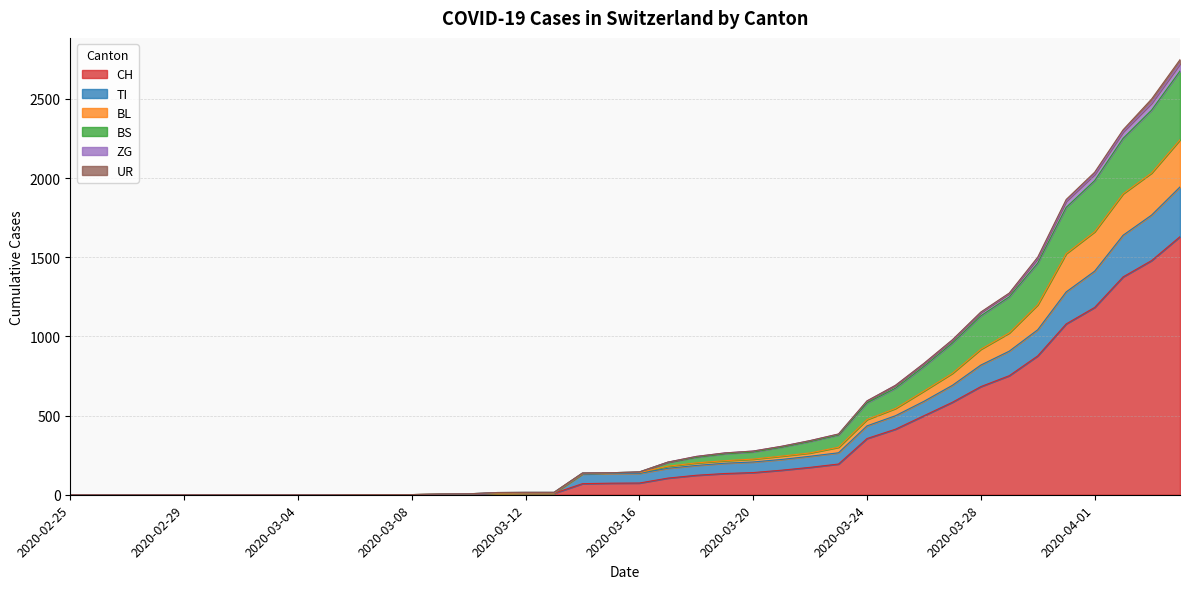

The value of CH at 2020-02-25 is 0. True or false?

True